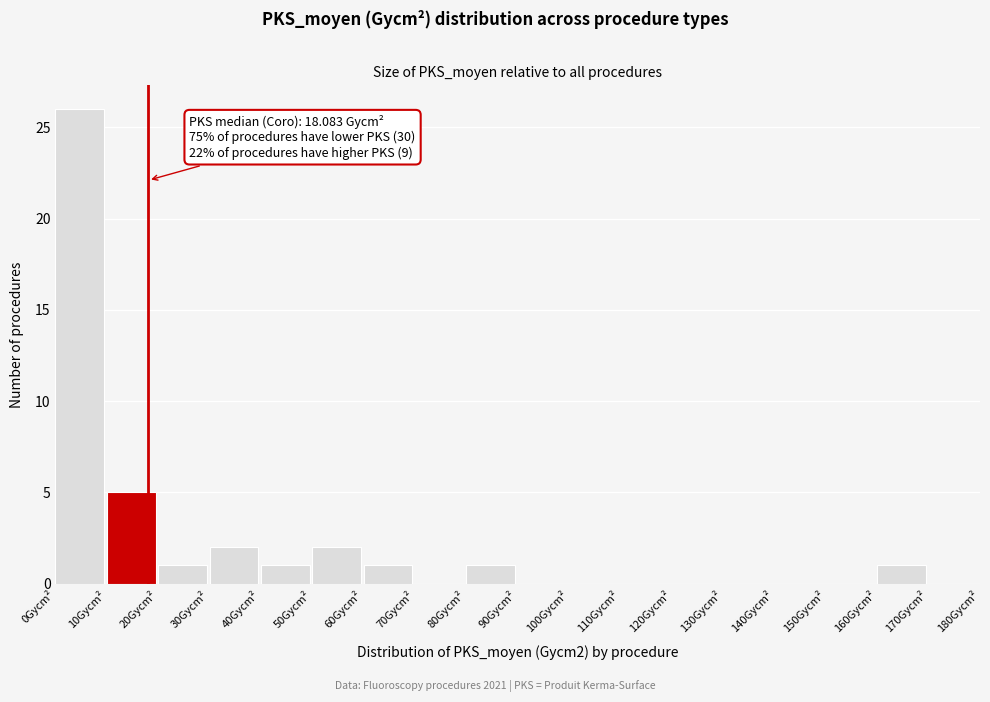

Over which range of the x-axis is the bar tallest?

0 to 10